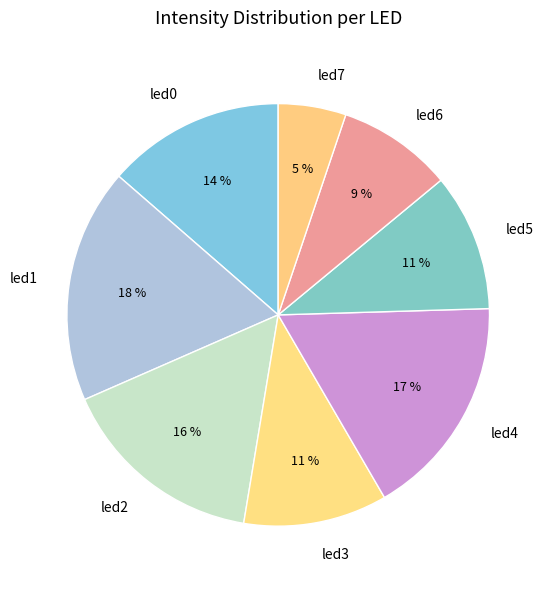

Between led7 and led2, which is larger?

led2